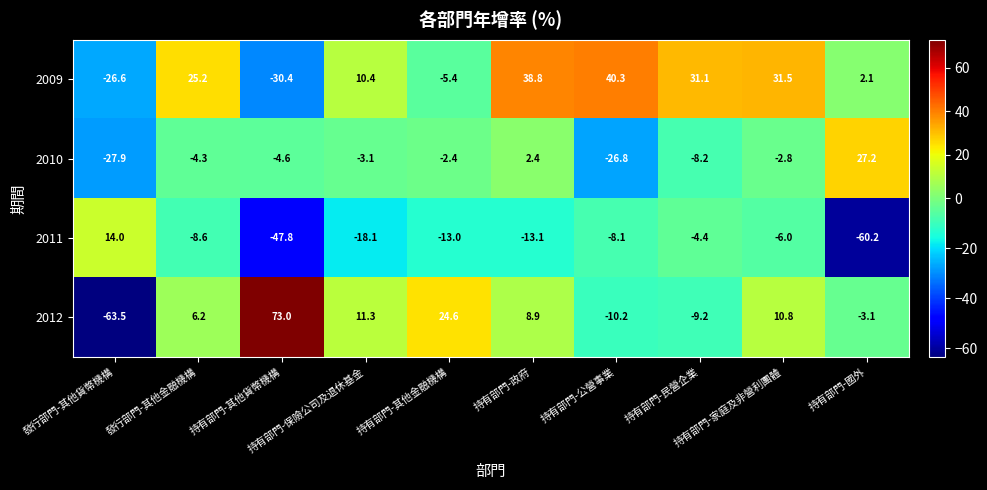

What is the difference between the second highest and second lowest values in the 2012 series?

34.8